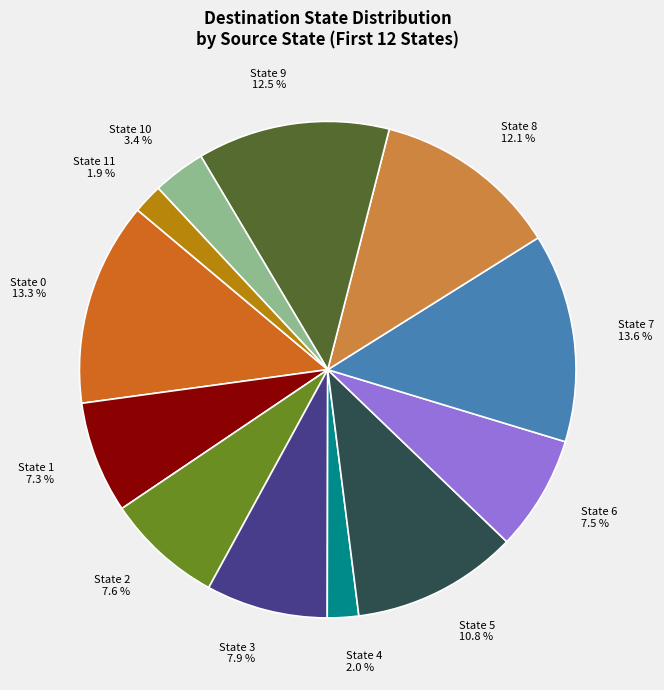

To the nearest percent, what is the average slice percentage?

8%